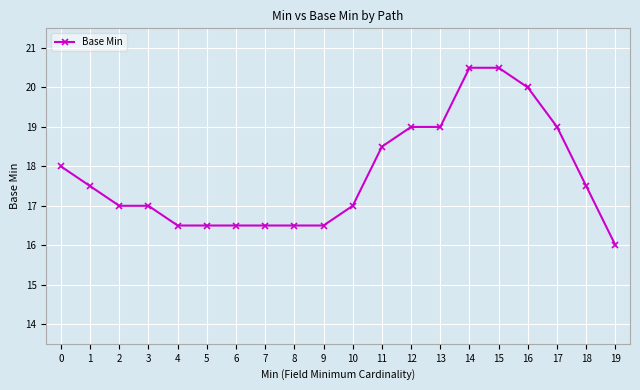

What is the average value?

17.8